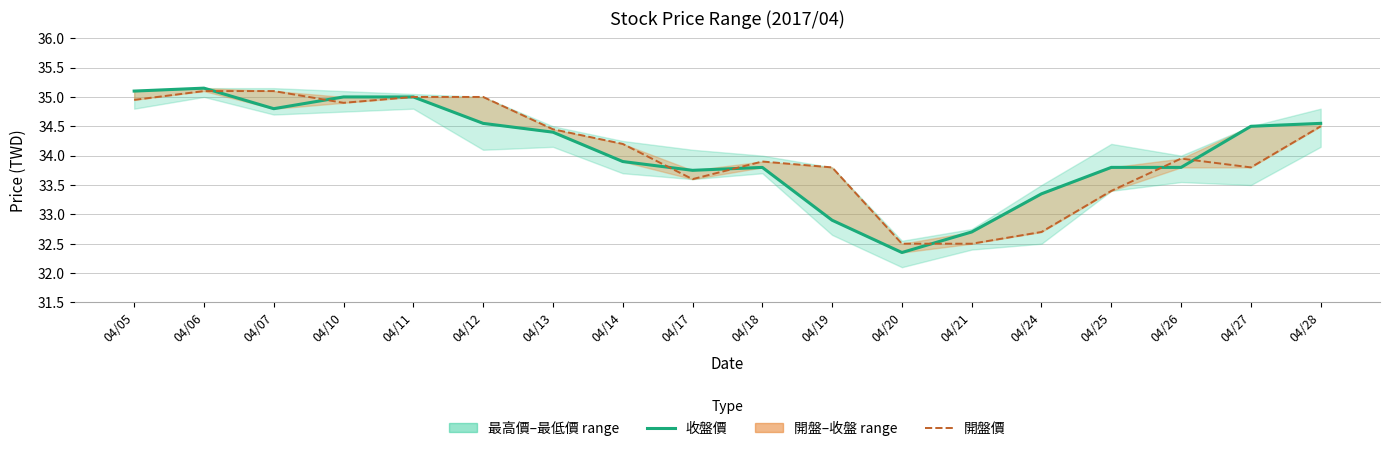

Is the value of 開盤價 at 04/10 greater than the value of 收盤價 at 04/17?

Yes